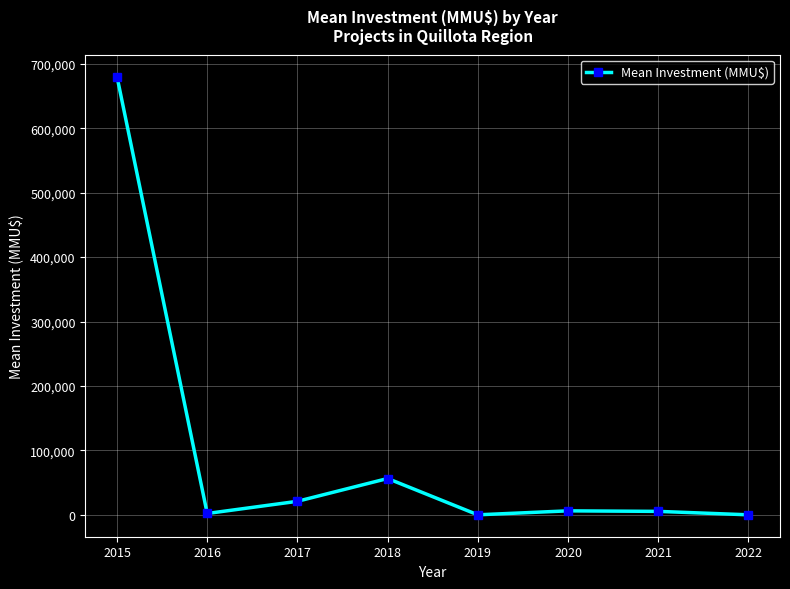

What is the ratio of the value at 2017 to the value at 2018?

0.4